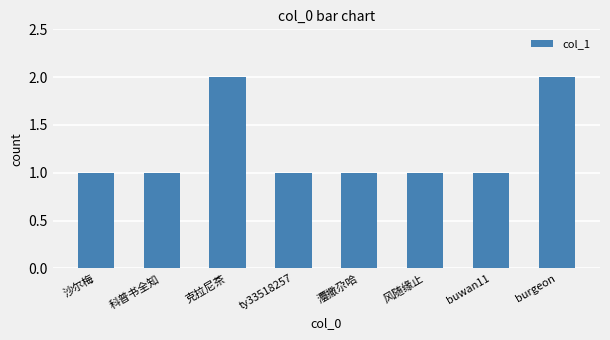

Reading right to left, transcribe all the data shown in this chart.

2	1	1	1	1	2	1	1